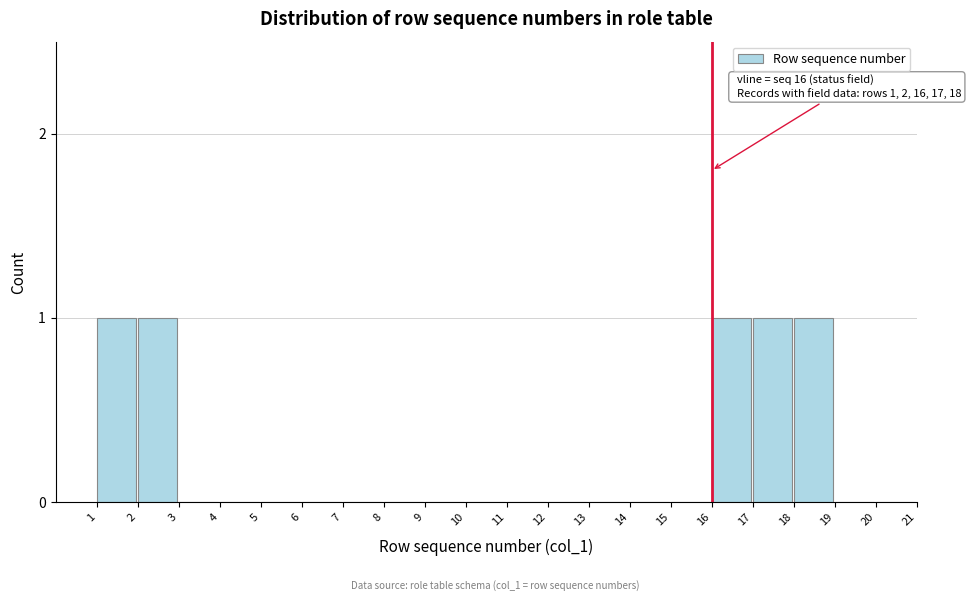

Reading left to right, extract all data points from this chart.

1=1	2=1	3=0	4=0	5=0	6=0	7=0	8=0	9=0	10=0	11=0	12=0	13=0	14=0	15=0	16=1	17=1	18=1	19=0	20=0